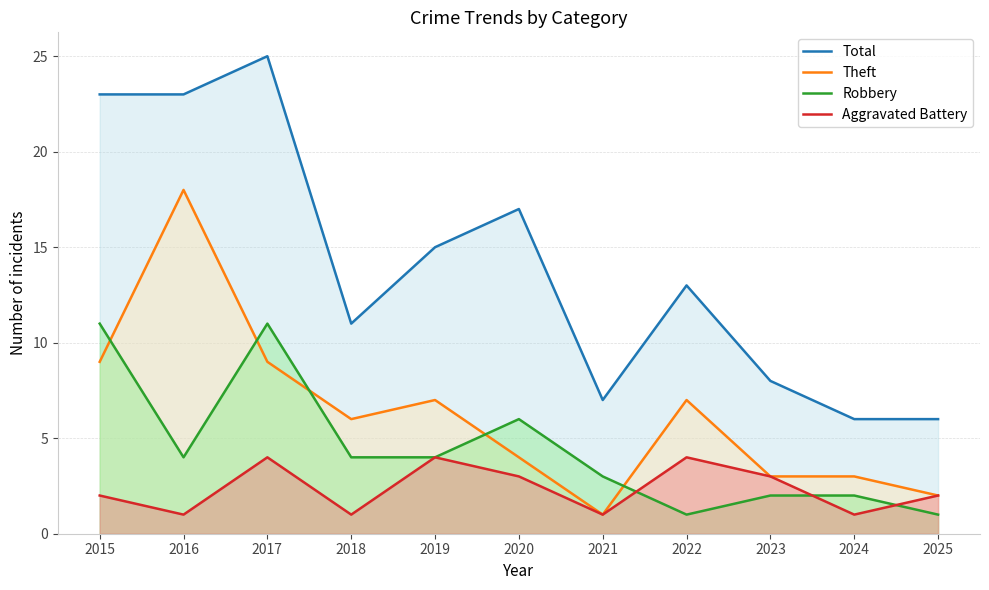

Count the Robbery values in the range 2 to 6.

7